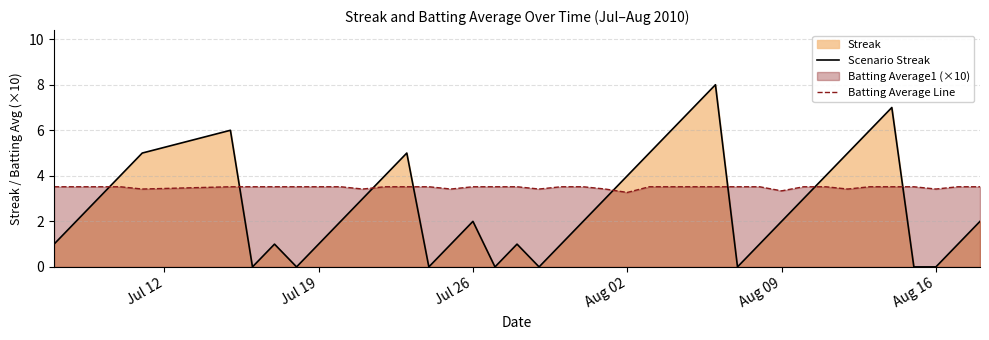

True or false: Batting Average Line has more than 2 interior local peaks.

False